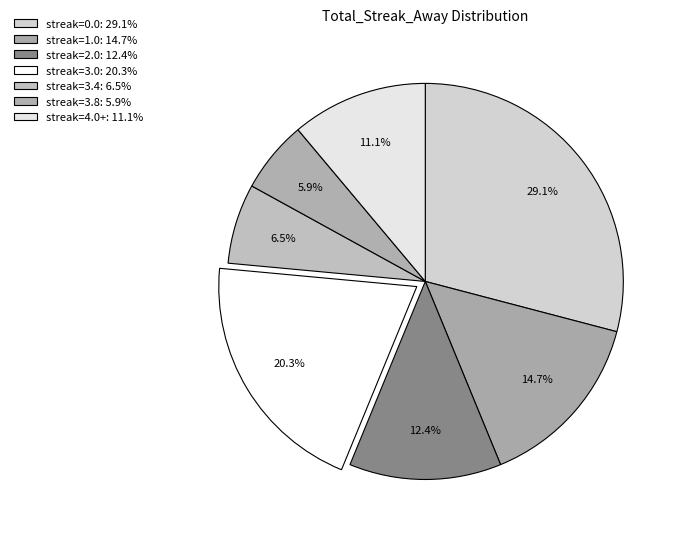

Count the number of slices in the pie.

7